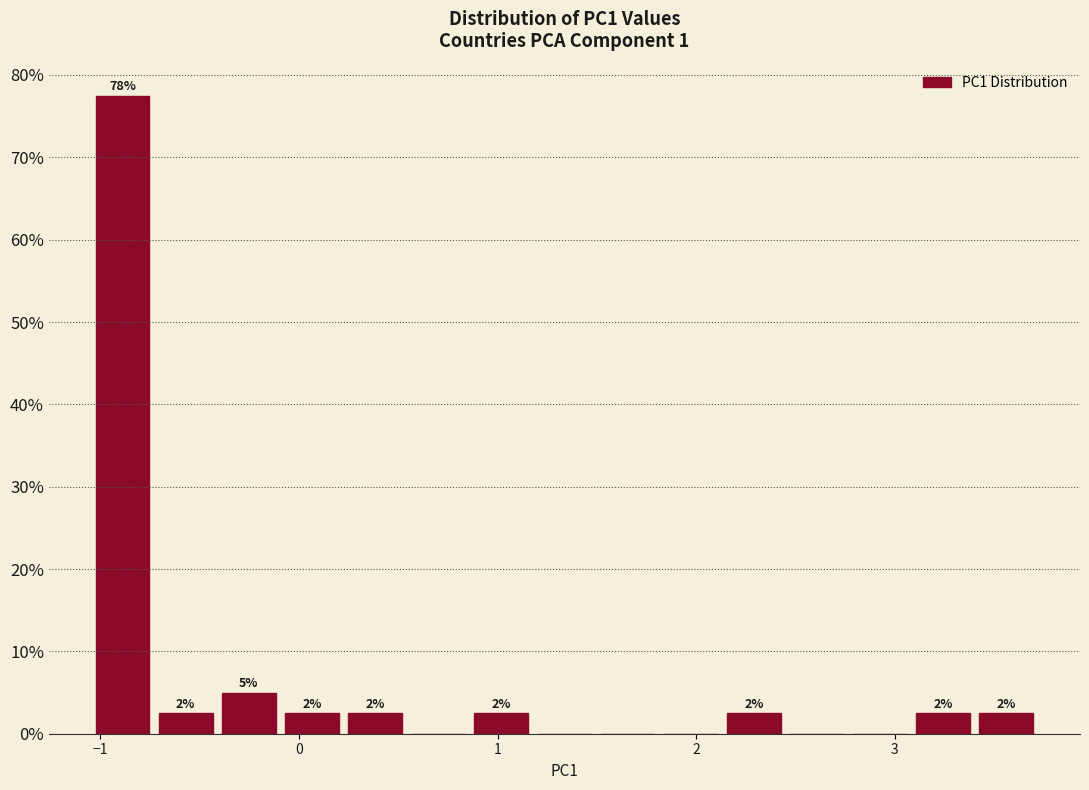

Around what value on the x-axis is the tallest bar? Give the approximate position of its centre, as read against the axis.

-0.9